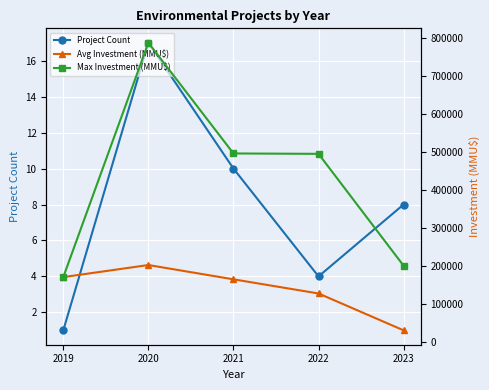

What are all the series names shown in the legend?

Project Count, Avg Investment (MMU$), Max Investment (MMU$)